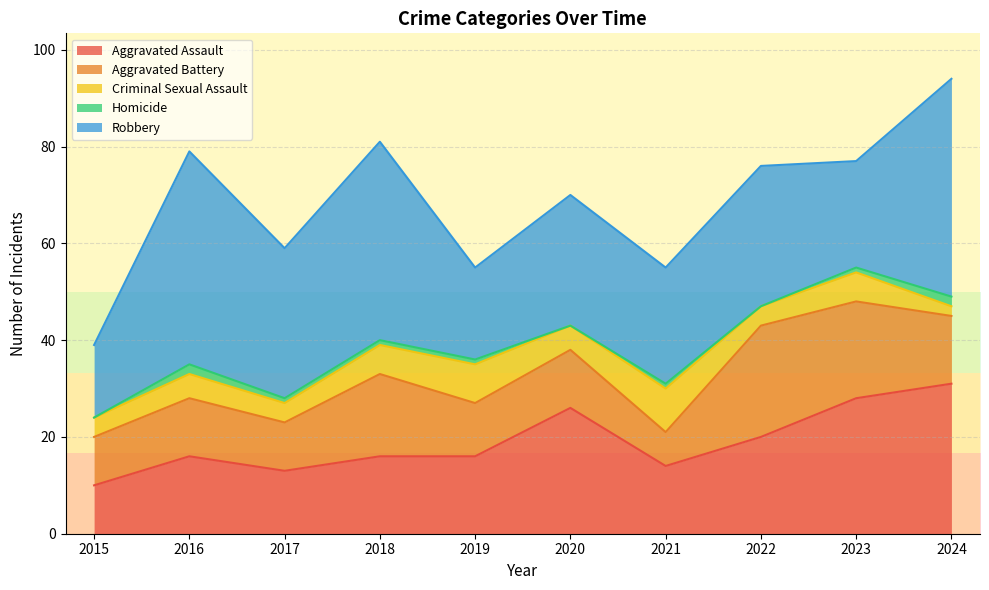

Rank the series at 2017 from lowest to highest value.

Homicide, Criminal Sexual Assault, Aggravated Battery, Aggravated Assault, Robbery